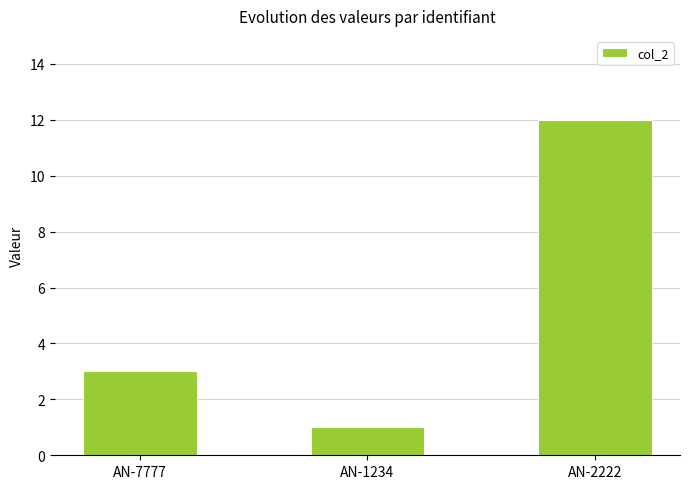

Reading left to right, transcribe all the data shown in this chart.

3	1	12